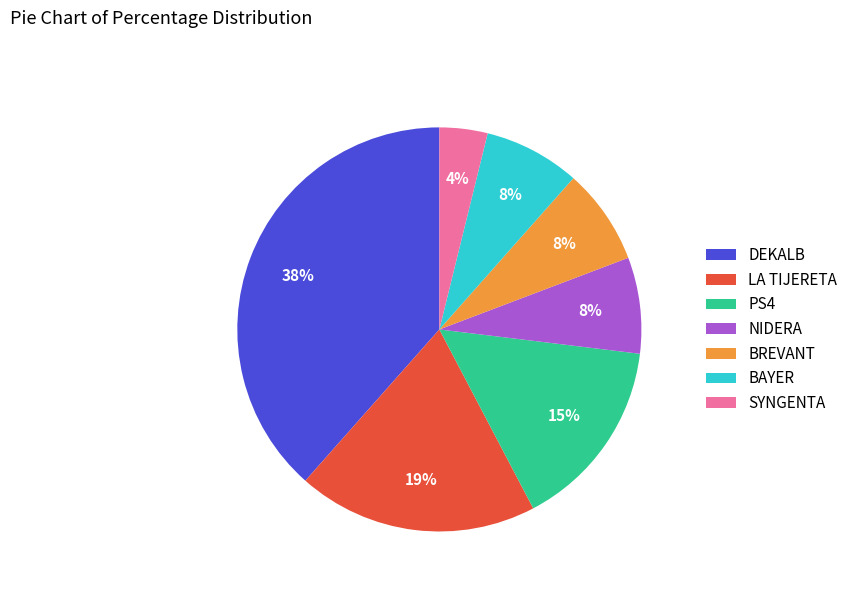

To the nearest percent, what portion does DEKALB represent?

38%